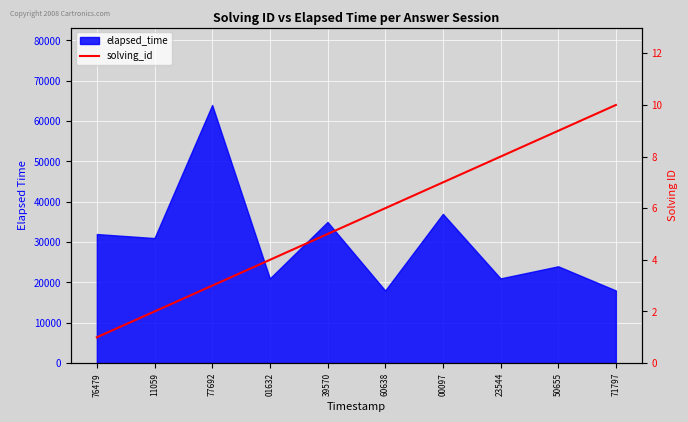

Reading right to left, list all the values displayed in this chart.

71797=10	50655=9	23544=8	00097=7	60638=6	39570=5	01632=4	77692=3	11059=2	76479=1